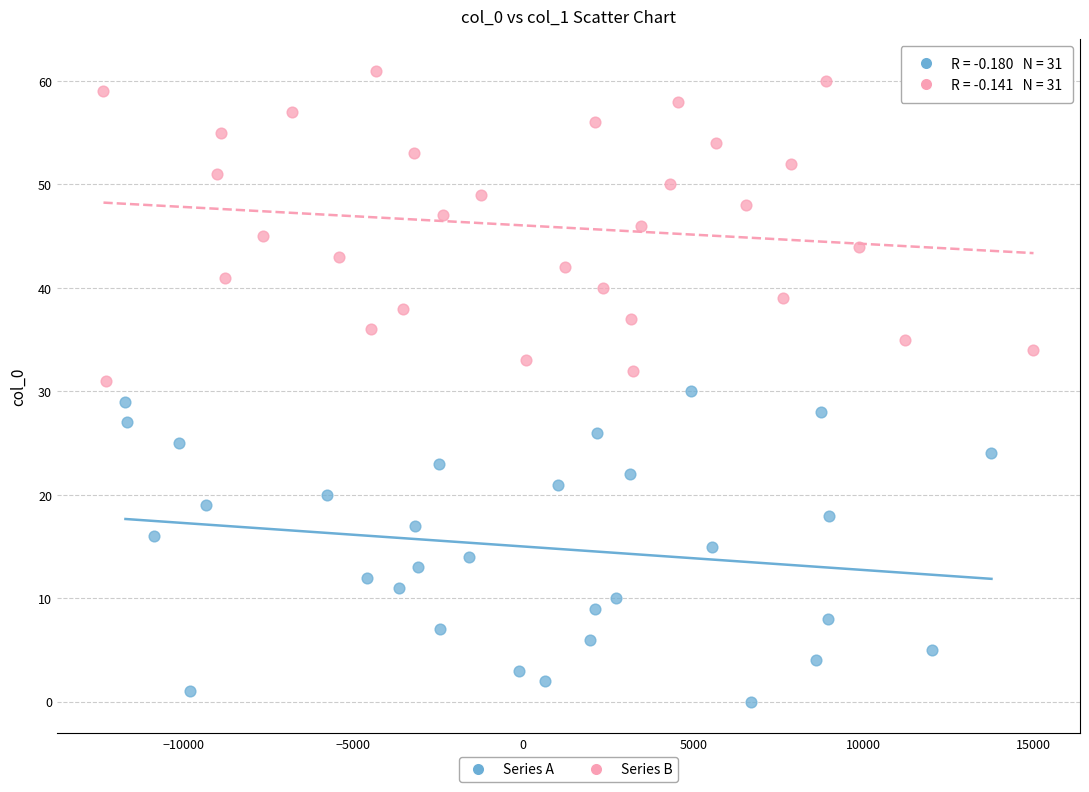

Which series reaches the minimum Y coordinate?

Series A